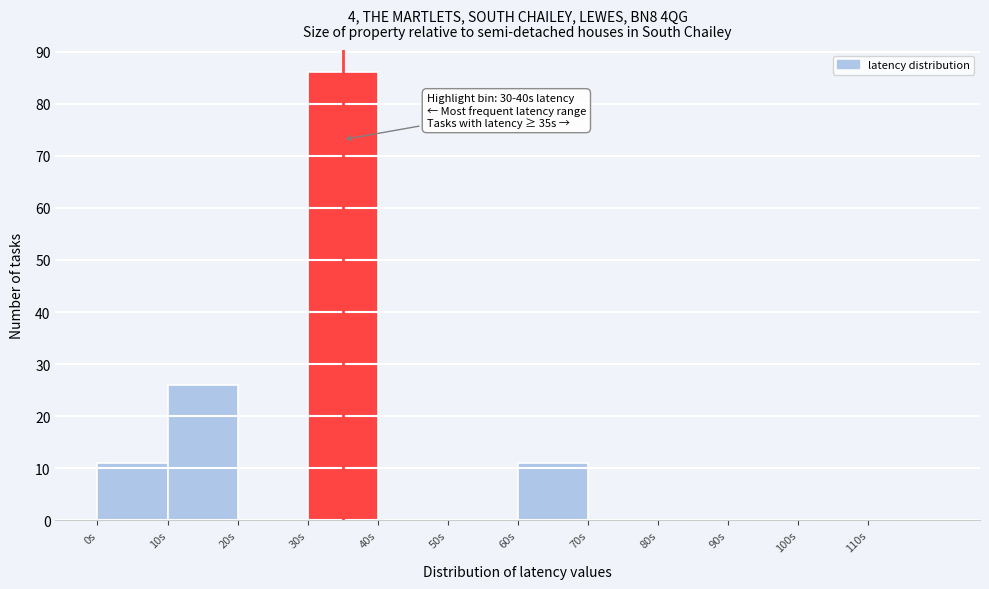

Over which range of the x-axis is the bar tallest?

30 to 40